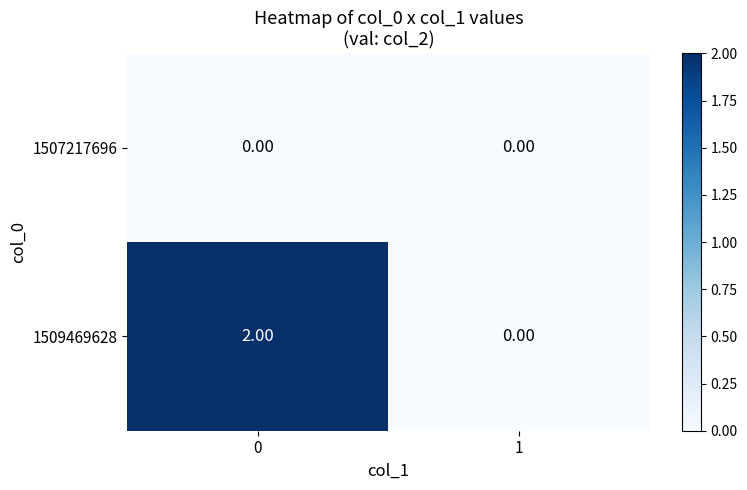

Is the value of 1507217696 at 1 greater than the value of 1509469628 at 0?

No